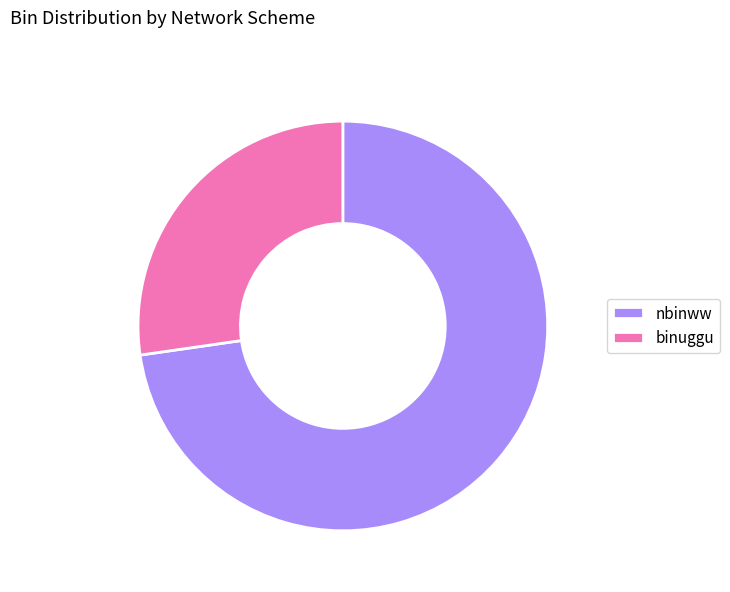

The binuggu slice represents 27% of the pie. True or false?

True